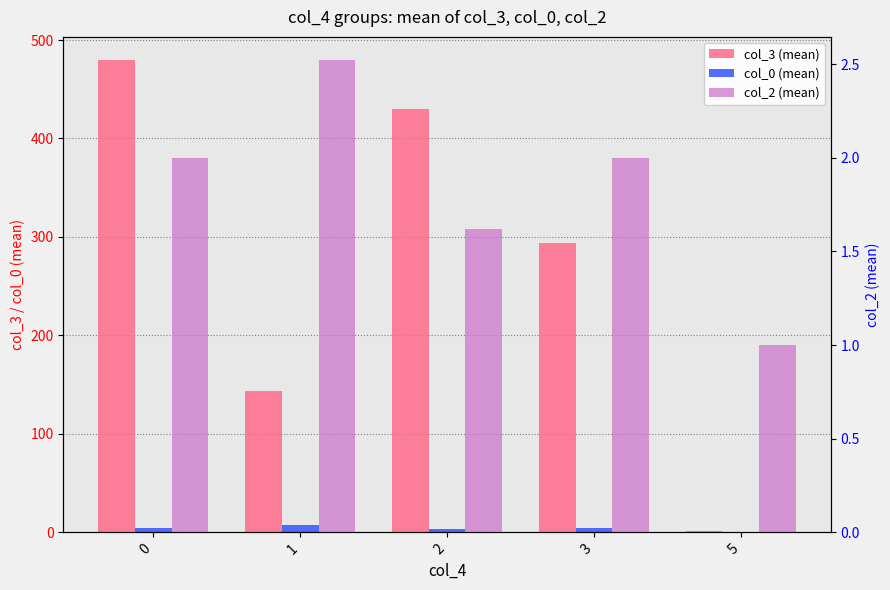

Reading left to right, extract all data points from this chart.

col_3 (mean): 479.2	143.6	429.6	293.4	1.0
col_0 (mean): 4.0	7.1	3.2	4.6	0.0
col_2 (mean): 2.0	2.5	1.6	2.0	1.0